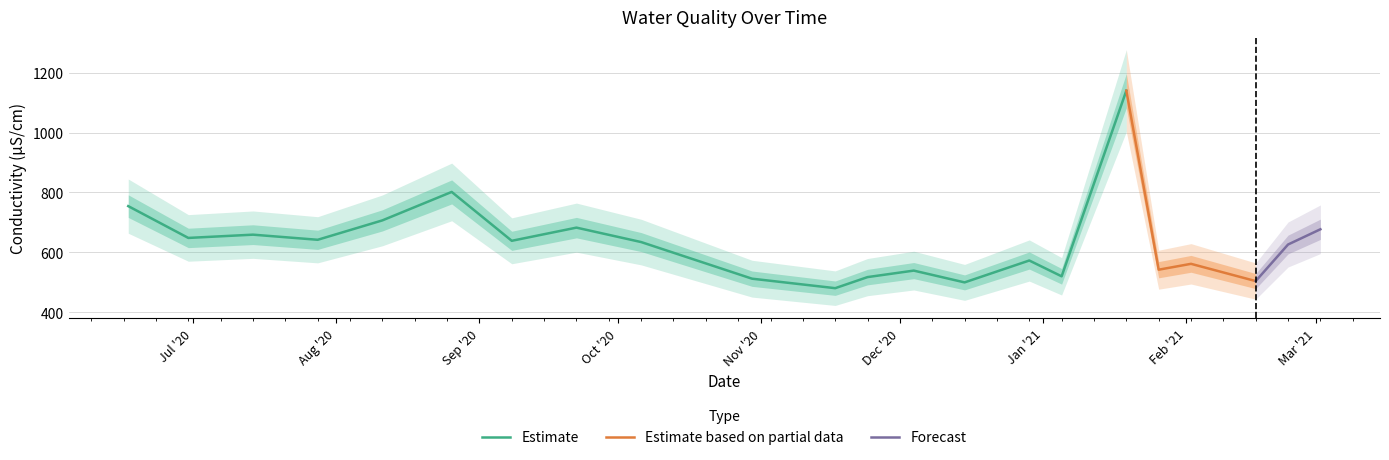

What is the minimum value for Estimate?

480.5